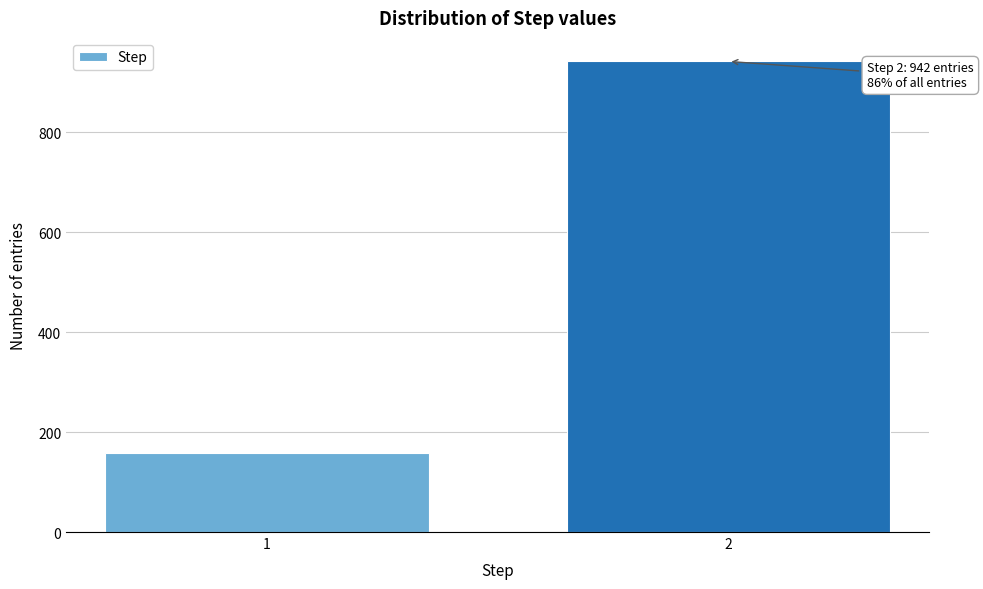

Reading left to right, what are all the values shown in this chart?

159	942